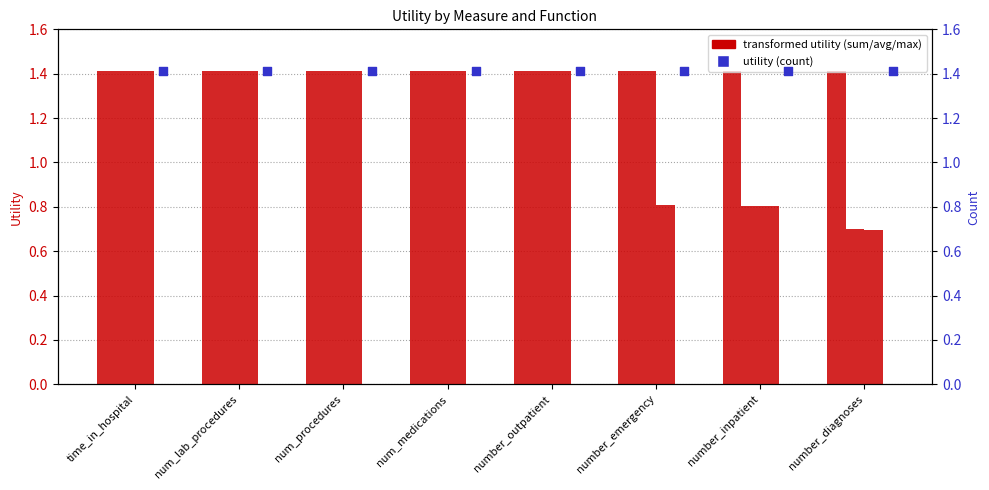

Which series has the largest Y range (max minus min)?

max